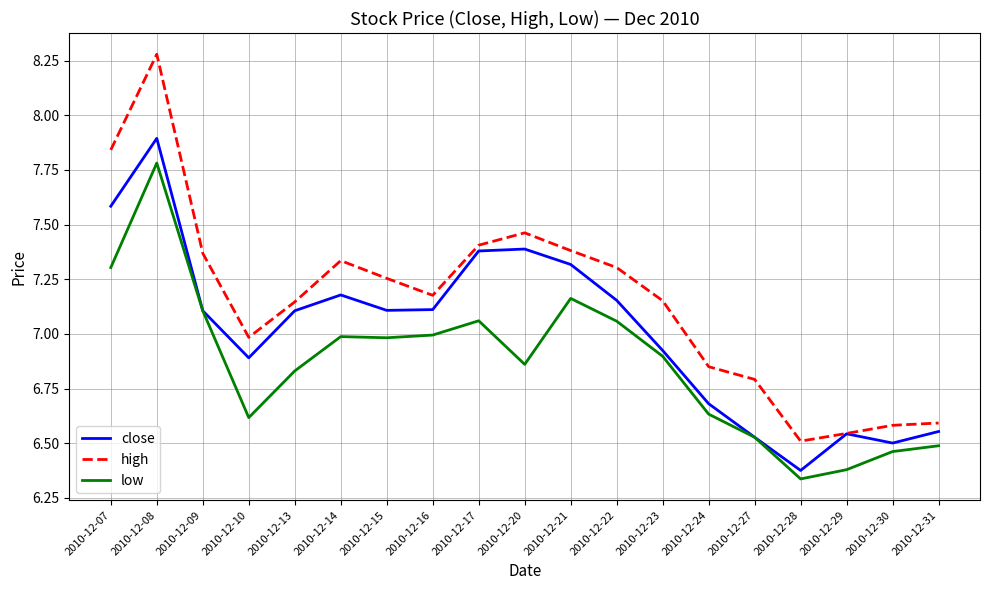

At which category does close reach its first local valley?

2010-12-10